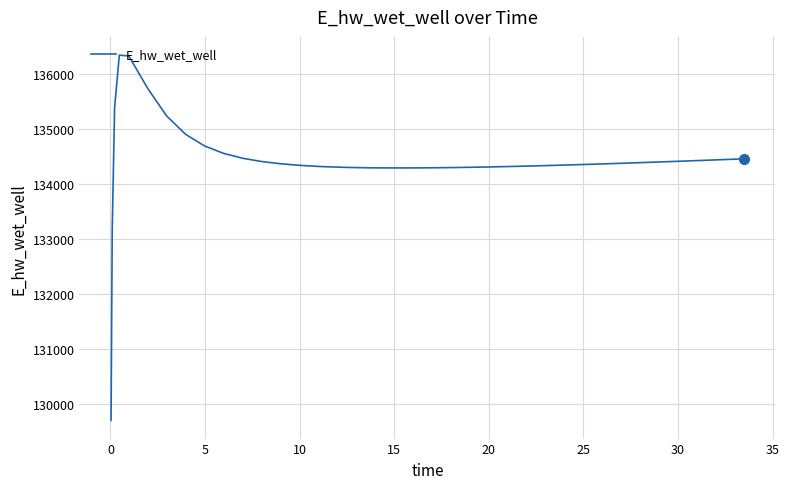

What is the smallest value displayed?

129708.1